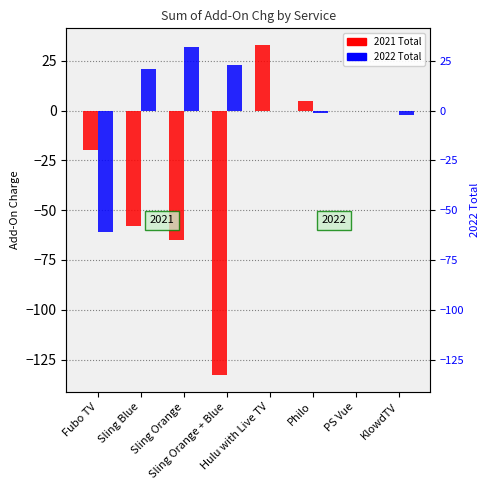

At which category is the sum across all series the highest?

Hulu with Live TV